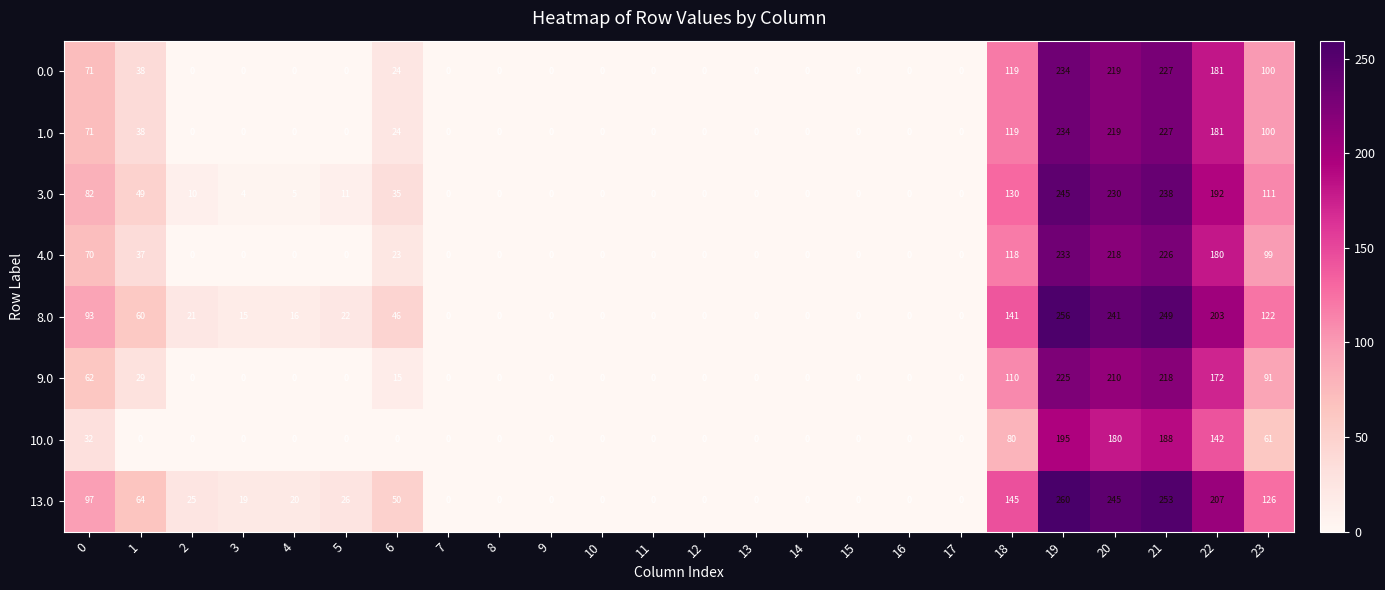

What is the difference between the 1.0 values at 5 and 18?

119